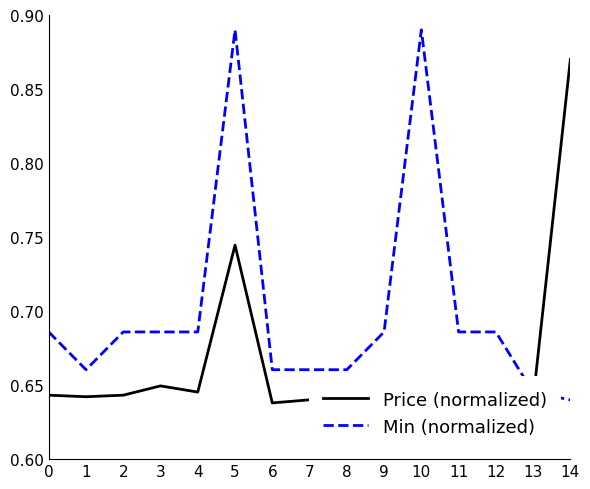

How many times do Price (normalized) and Min (normalized) cross each other?

1